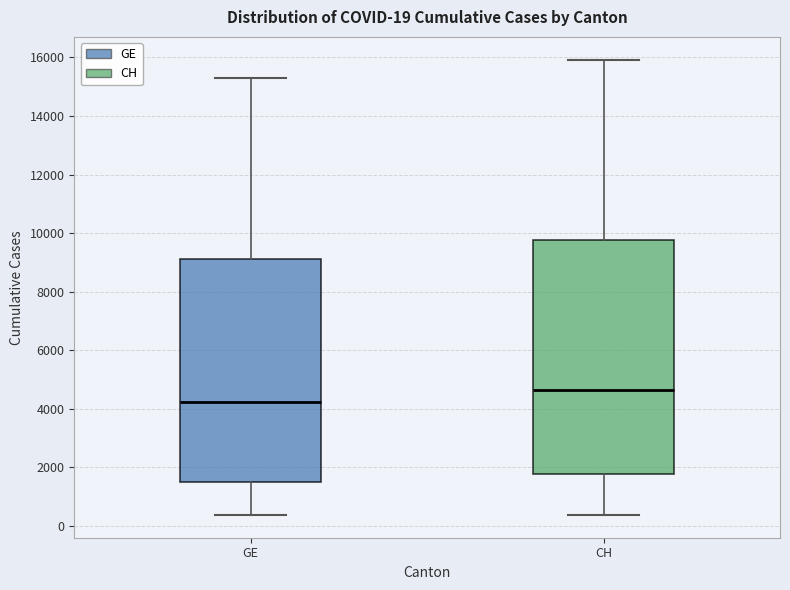

Which box's median line is the highest?

CH